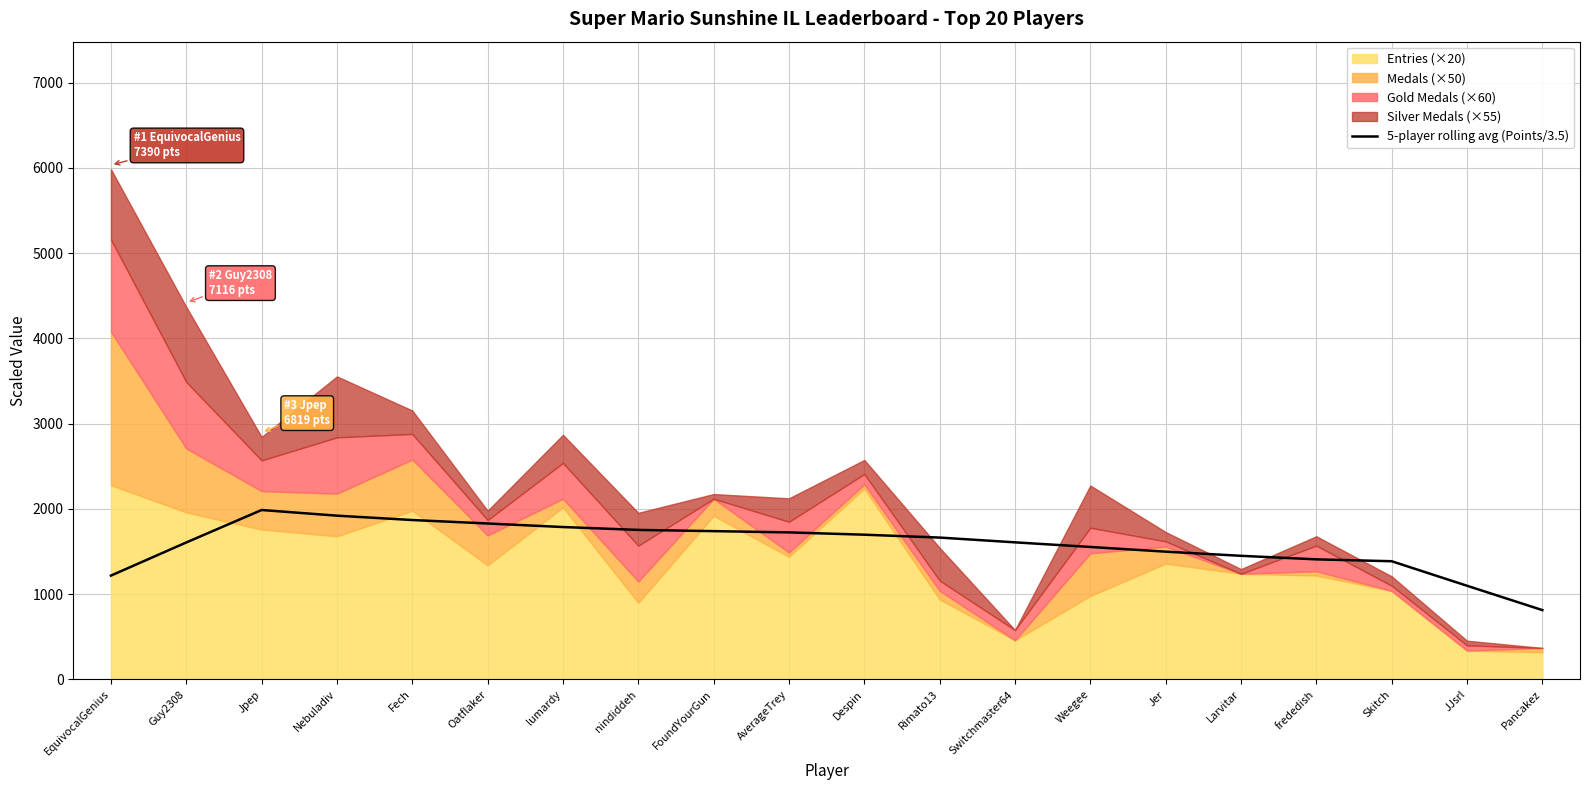

What is the average value?

1581.4